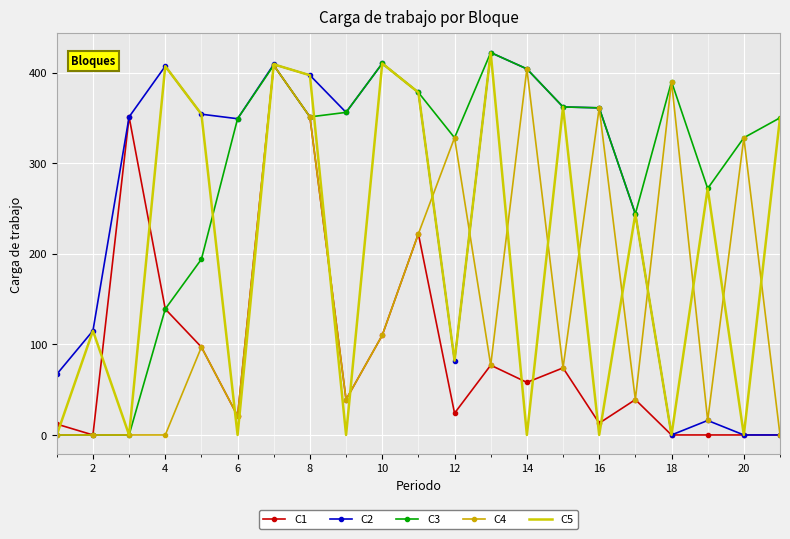

Which series has the largest total across all categories?

C3